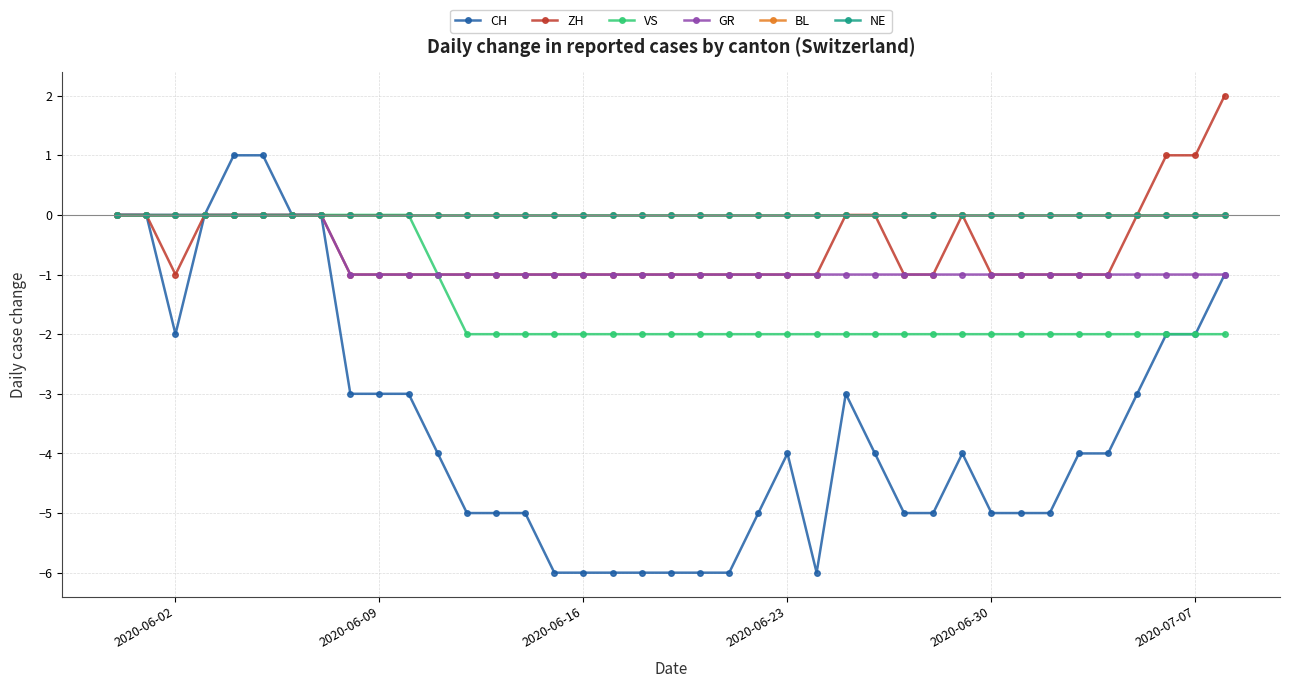

What is the difference between the maximum and minimum values in the ZH series?

3